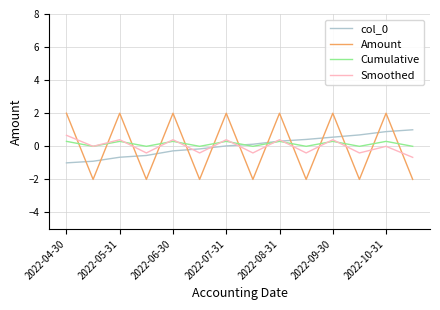

Which series has the widest spread of values?

Amount